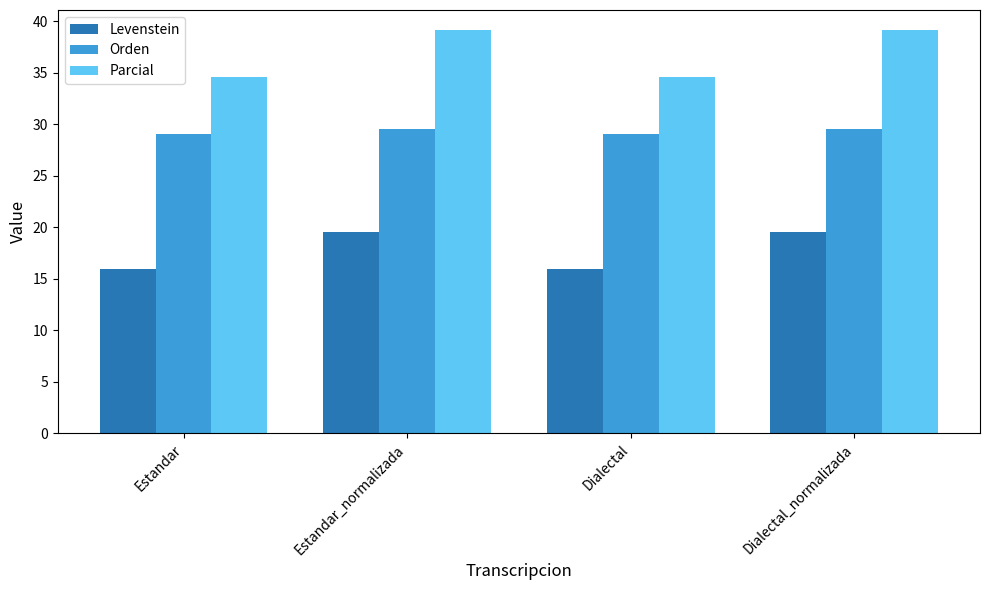

Rank the series by their maximum value, from highest to lowest.

Parcial, Orden, Levenstein